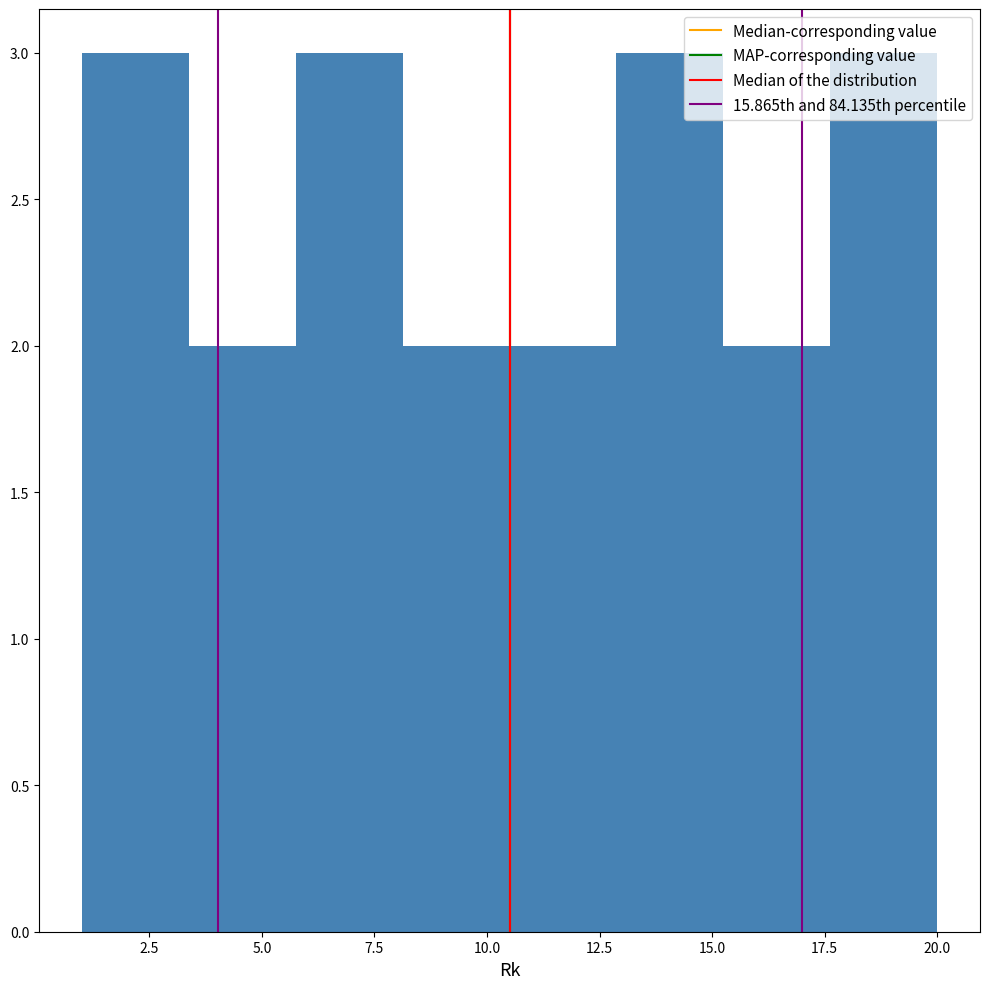

Reading left to right, transcribe this chart: for each bar, give the range it covers on the x-axis and its height. Neither the bar edges nor the heights are printed on the chart, so give them approximately, as read against the axes.

1.0 to 3.5: 3
3.5 to 6.0: 2
6.0 to 8.0: 3
8.0 to 10.5: 2
10.5 to 13.0: 2
13.0 to 15.5: 3
15.5 to 17.5: 2
17.5 to 20.0: 3